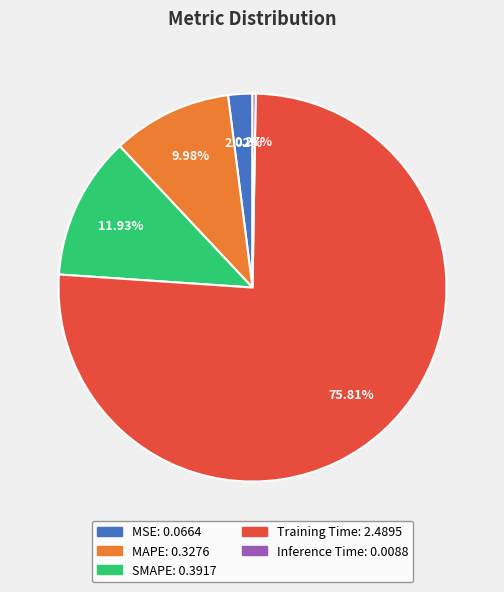

Is it true that MSE is 2% of the pie?

True